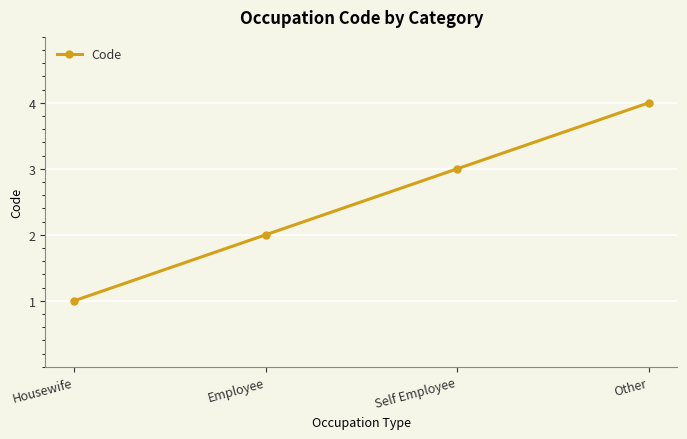

How many data points are less than 3?

2